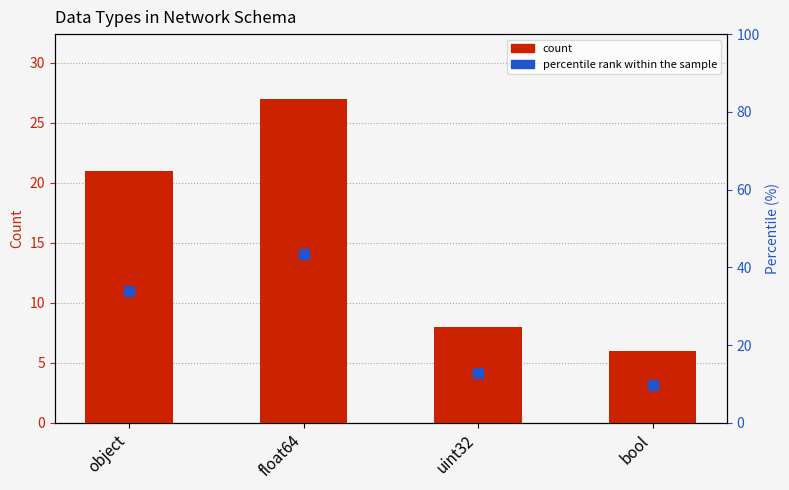

Which series contains the lowest Y value?

count